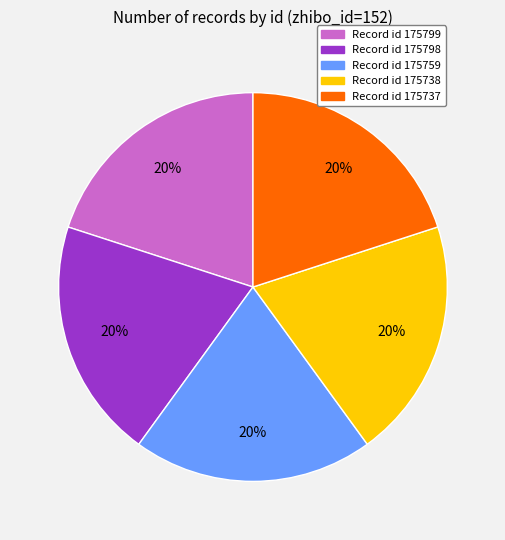

Is there a majority slice in this chart?

No